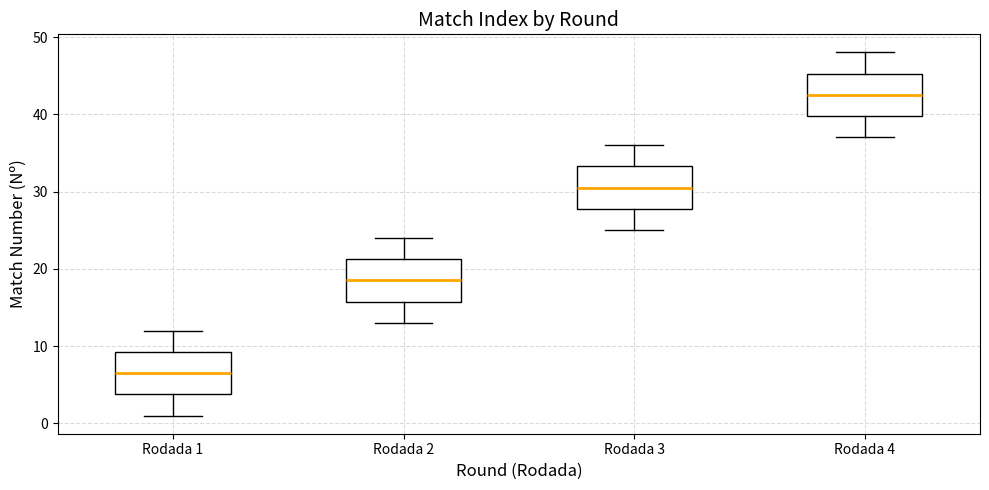

Reading left to right, read every box against the y-axis: the position of its median line, the range the box covers, and the ends of its whiskers. The values are not printed on the chart, so give them approximately, as read against the axis.

Rodada 1: median 7, box 4 to 9, whiskers 1 to 12
Rodada 2: median 19, box 16 to 21, whiskers 13 to 24
Rodada 3: median 31, box 28 to 33, whiskers 25 to 36
Rodada 4: median 43, box 40 to 45, whiskers 37 to 48